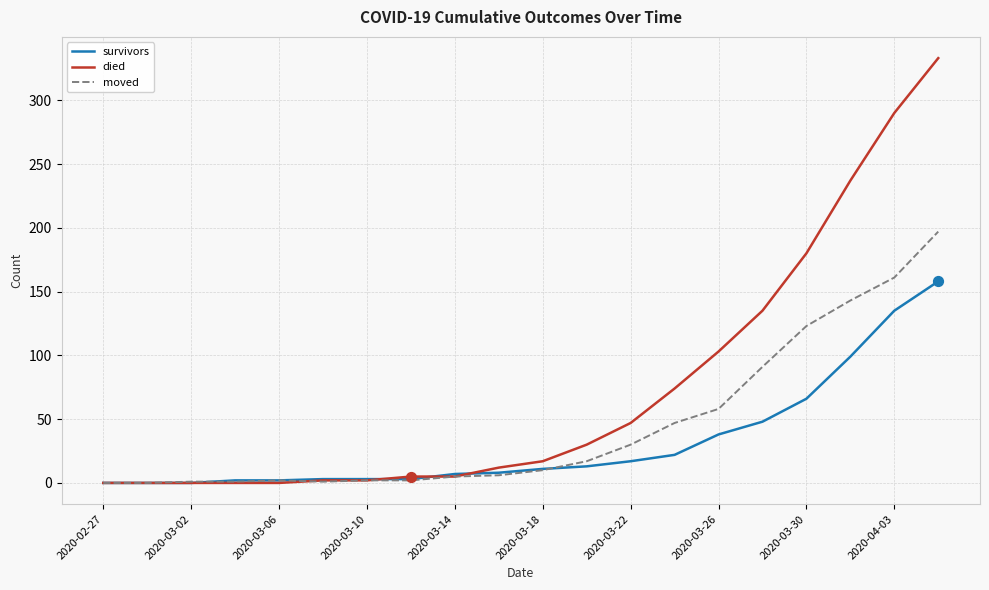

At how many categories does at least one series exceed 132?

5